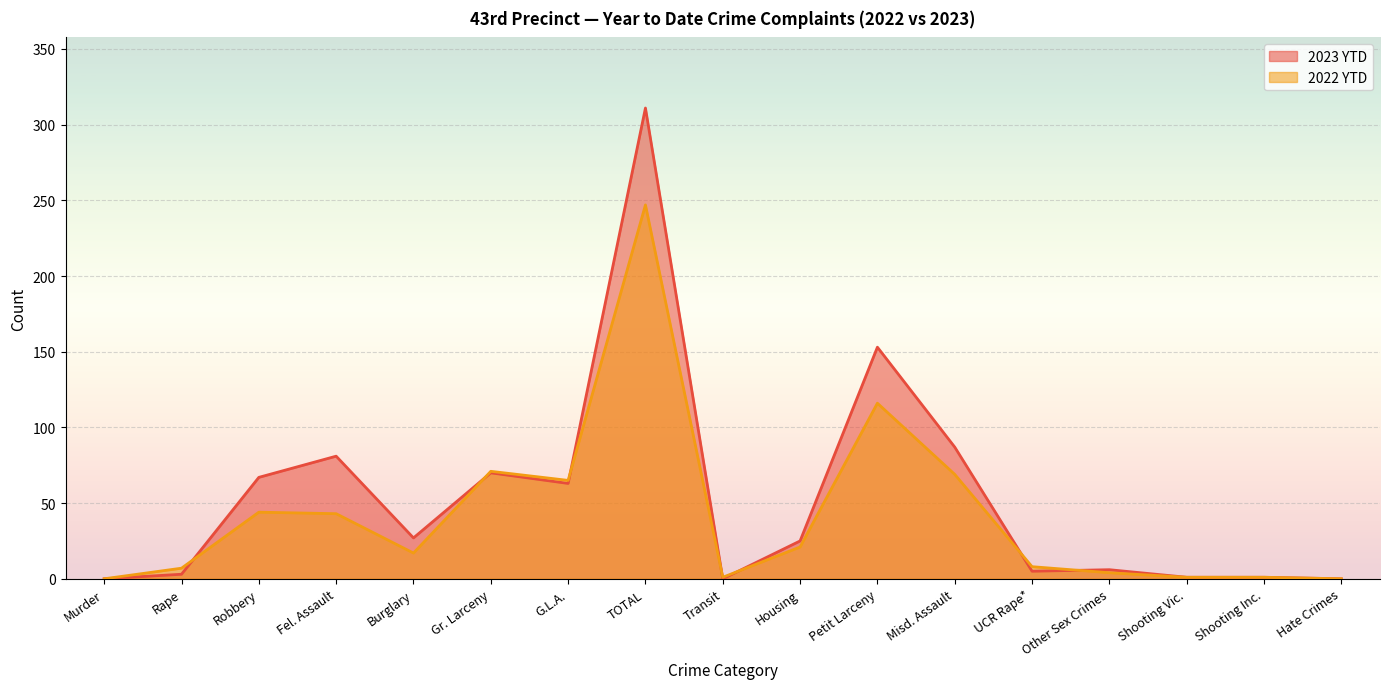

Which series has the widest spread of values?

2023 YTD